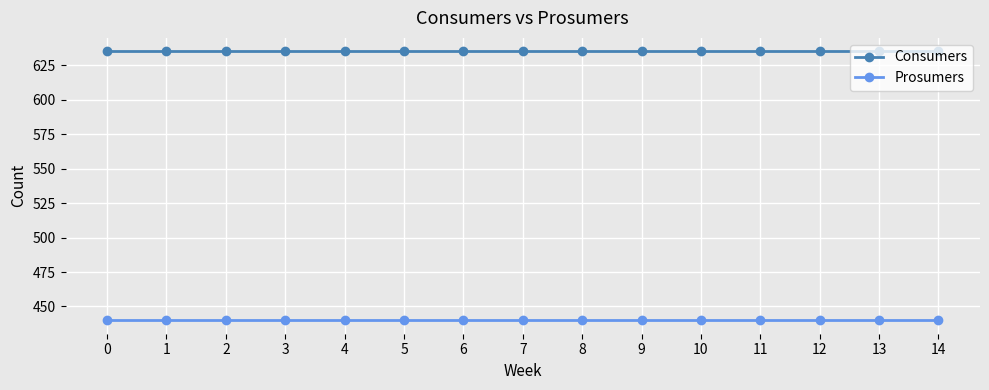

The value of Consumers at 1 is 206. True or false?

False